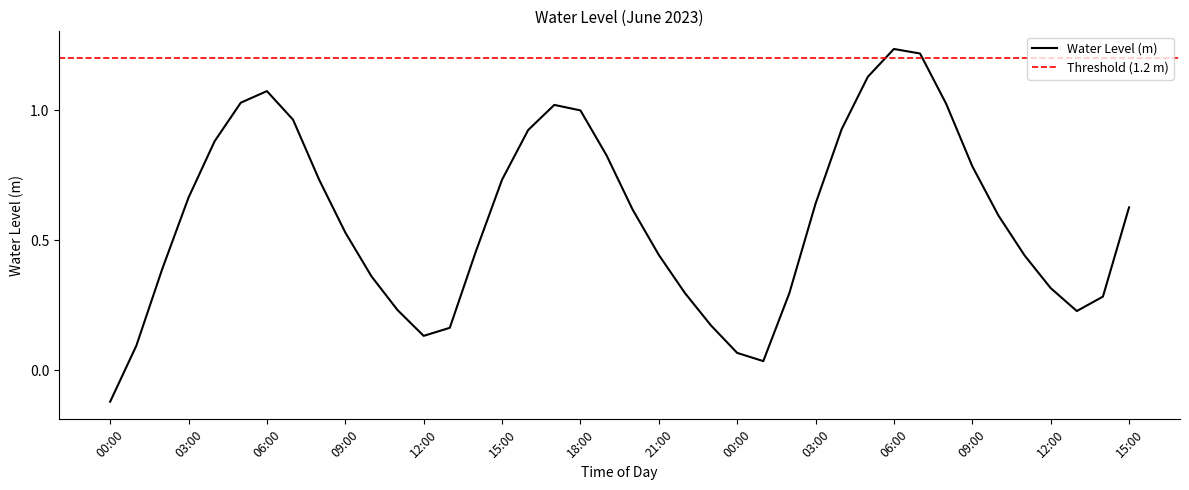

Which category has the highest value across all series?

06:00